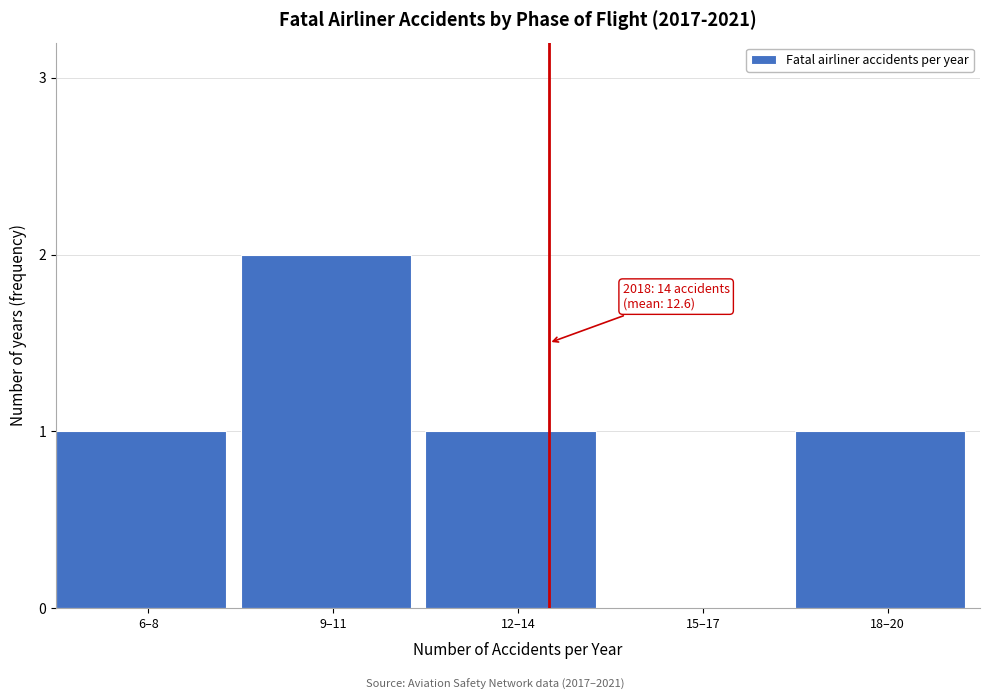

Reading left to right, what are all the values shown in this chart?

6–8=1	9–11=2	12–14=1	15–17=0	18–20=1